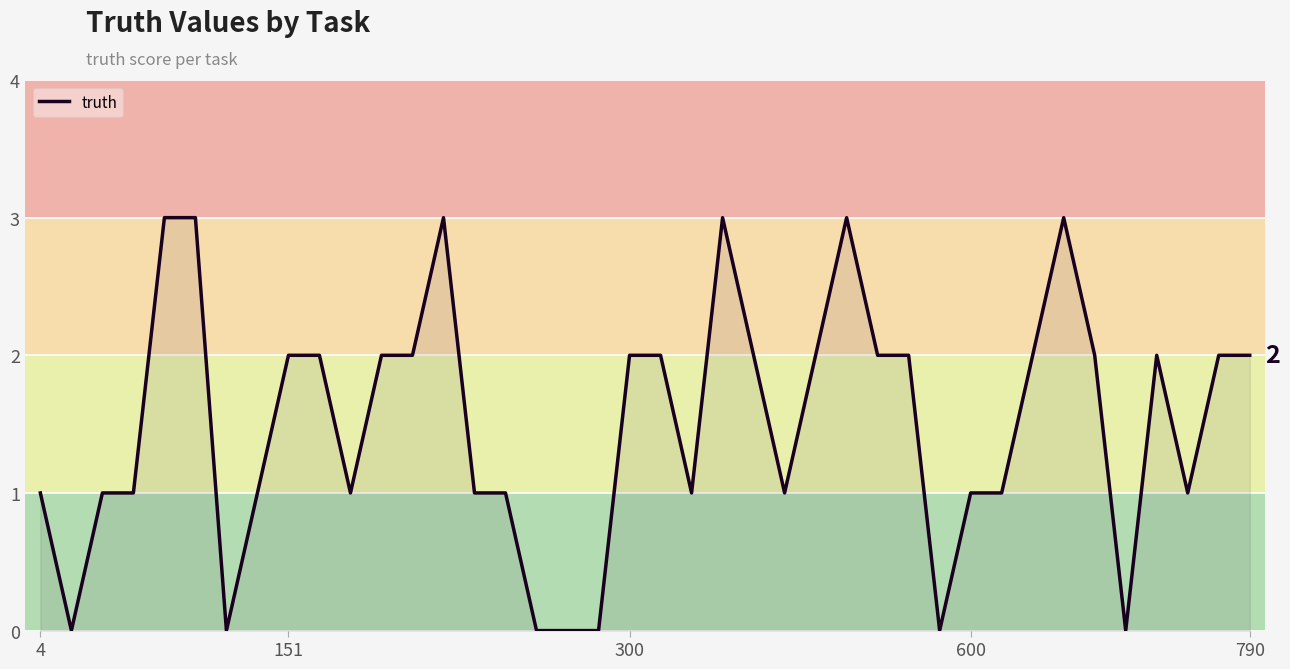

What is the greatest value displayed?

3